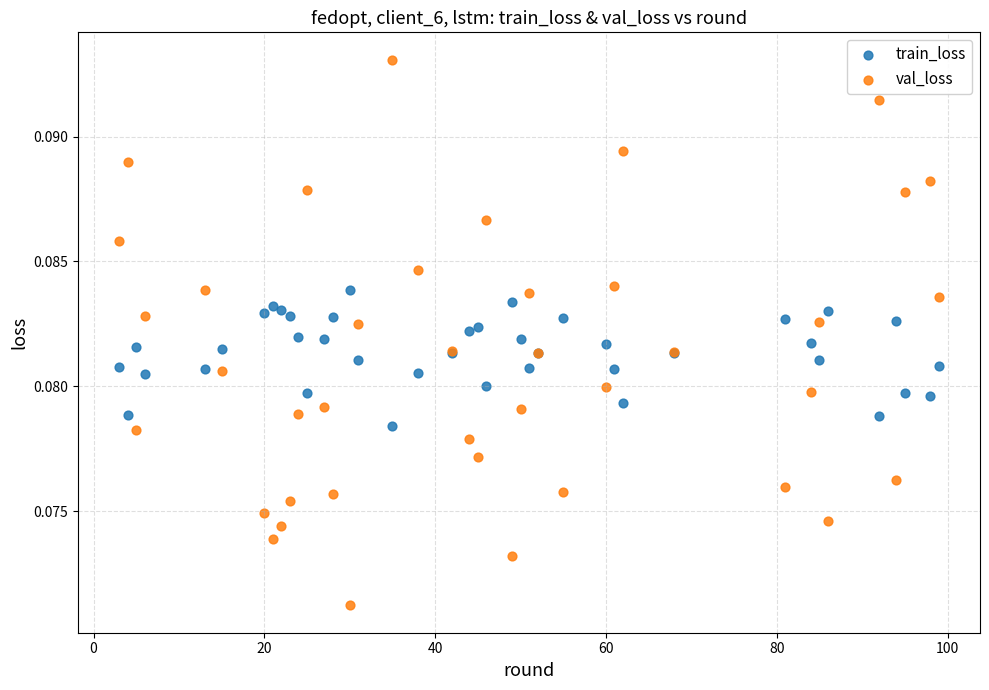

Which series reaches the minimum Y coordinate?

val_loss